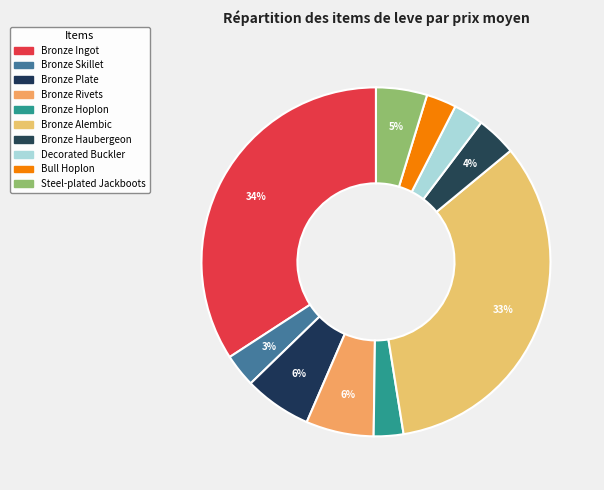

What percentage is the Decorated Buckler slice, to the nearest percent?

3%